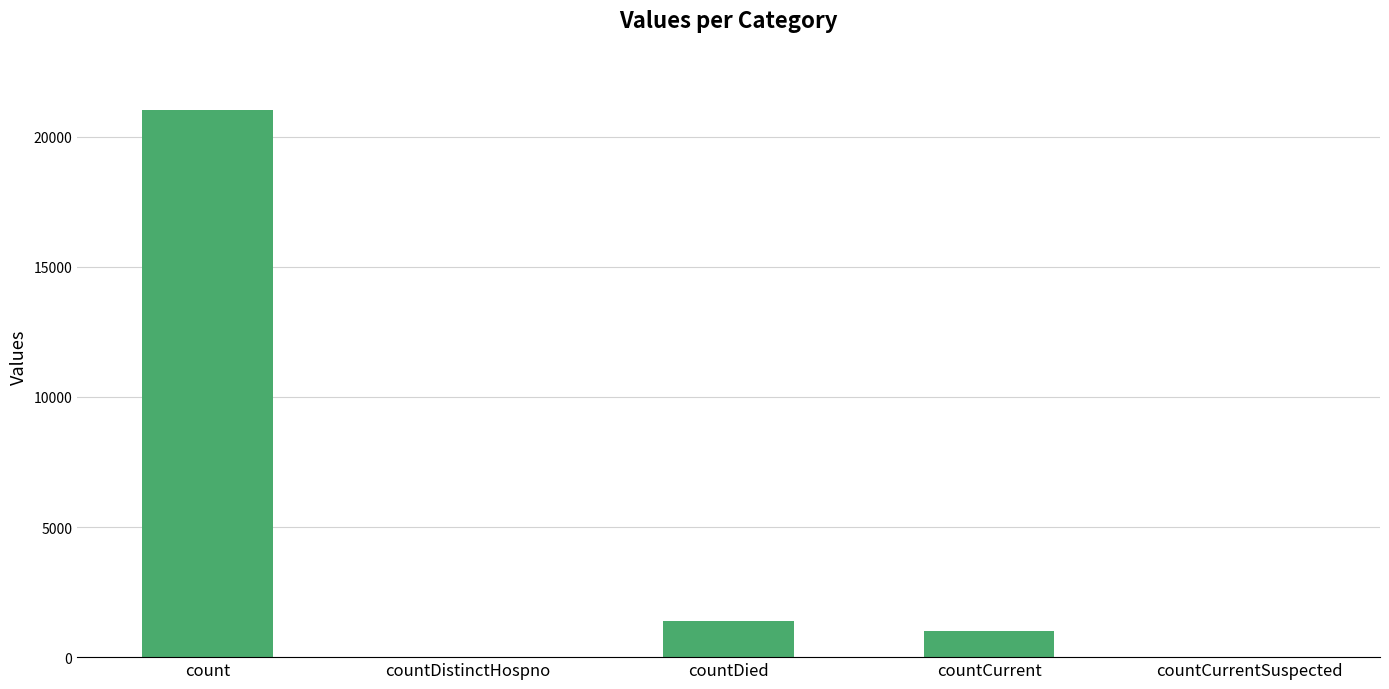

How many series are shown in this chart?

1